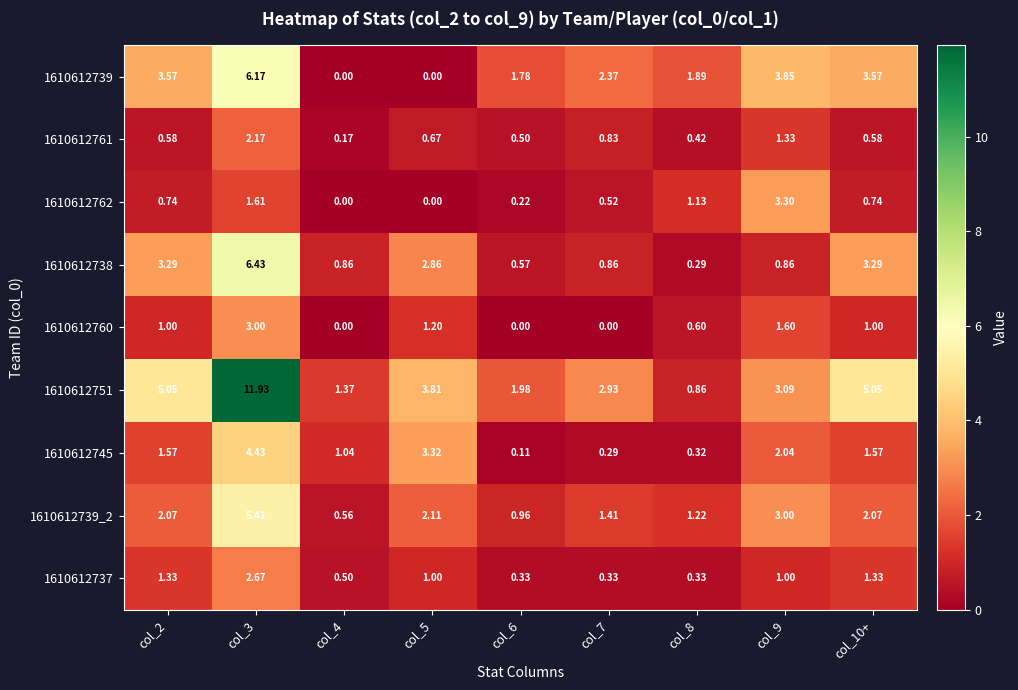

How many values in the 1610612745 series exceed 1?

6